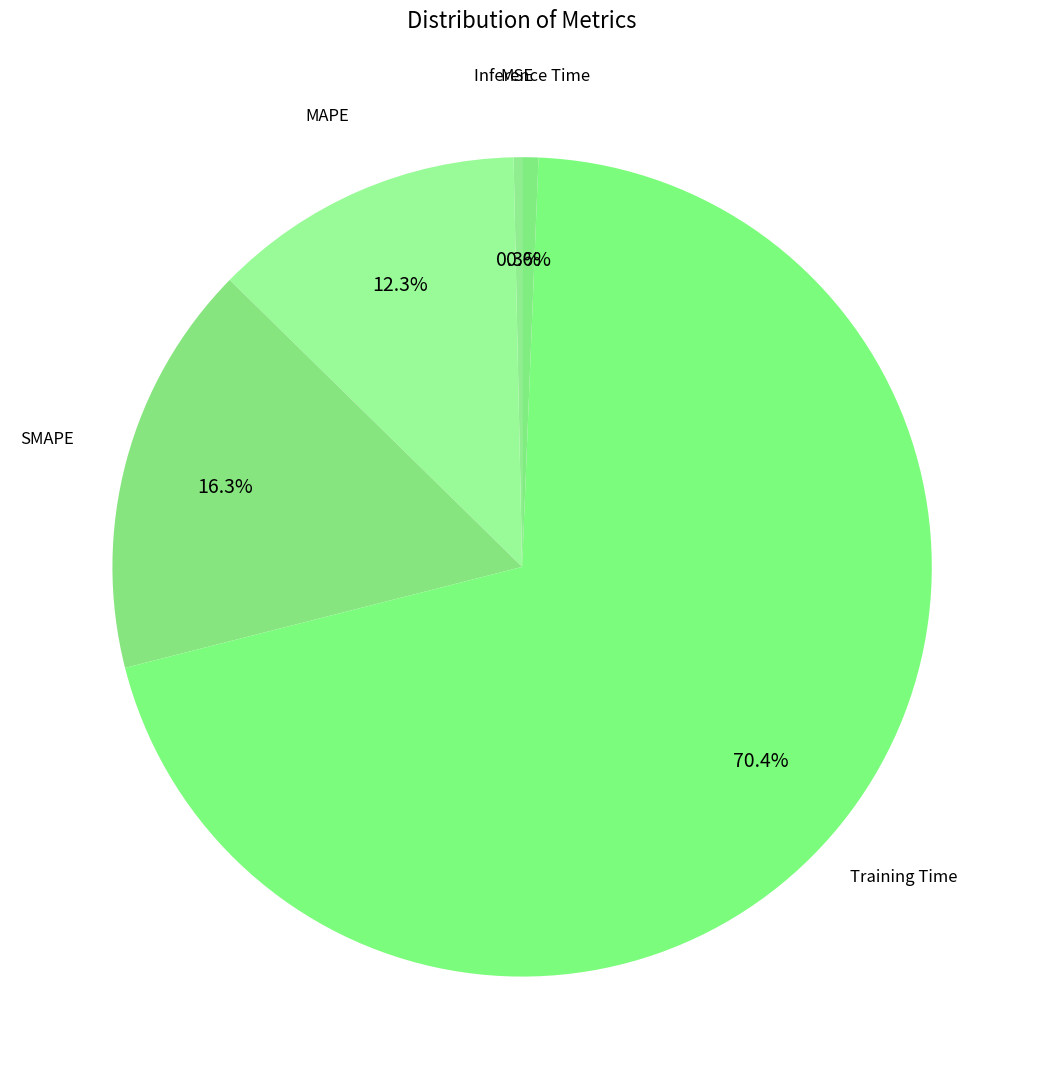

Count the number of slices in the pie.

5